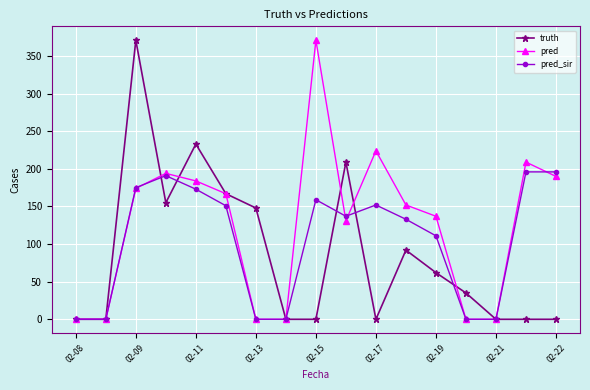

At how many categories does at least one series exceed 17?

13